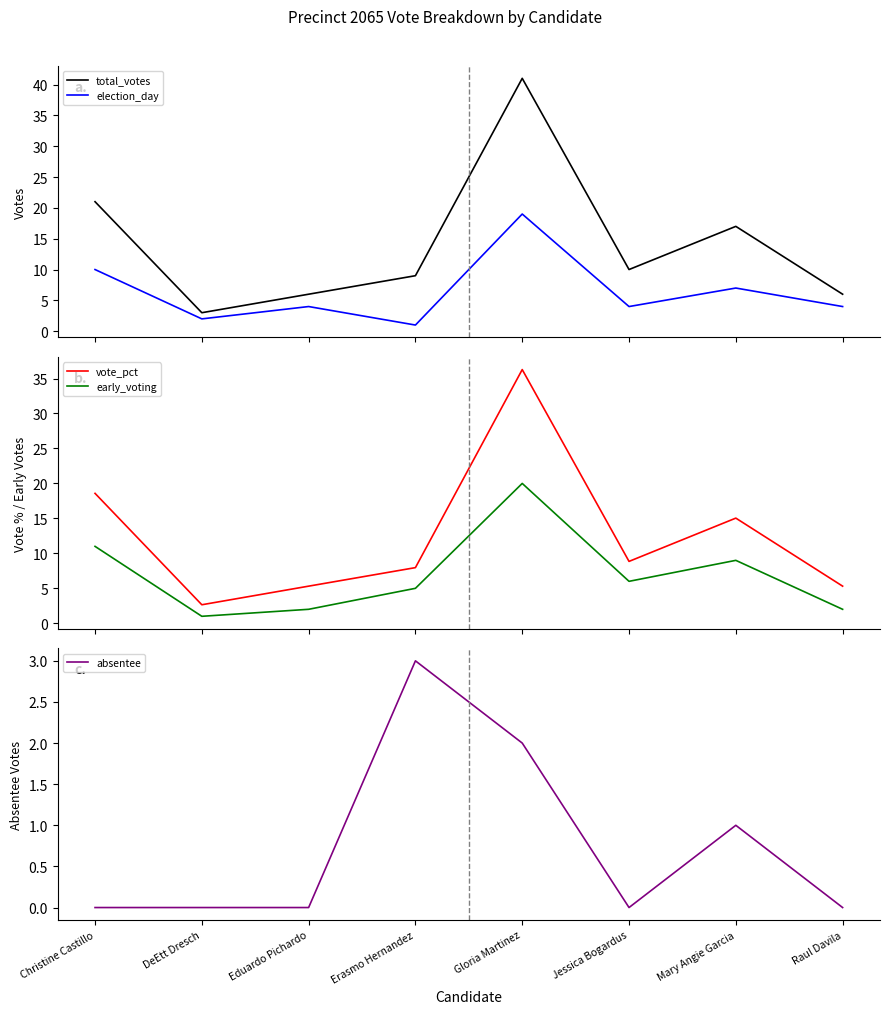

Where is vote_pct nearest to the value 19?

Christine Castillo